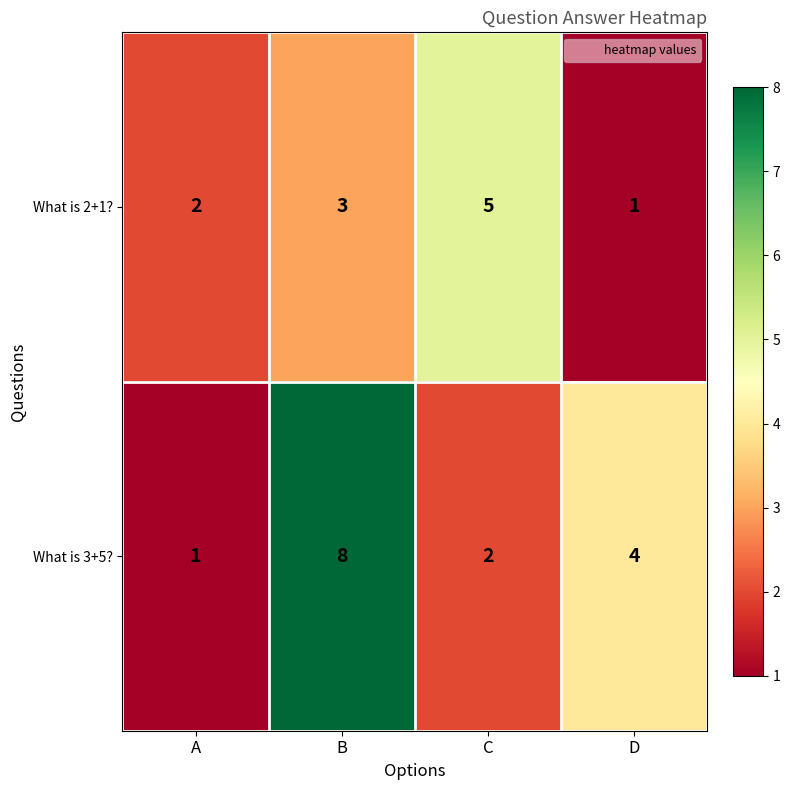

Which label corresponds to the largest value in the chart?

B